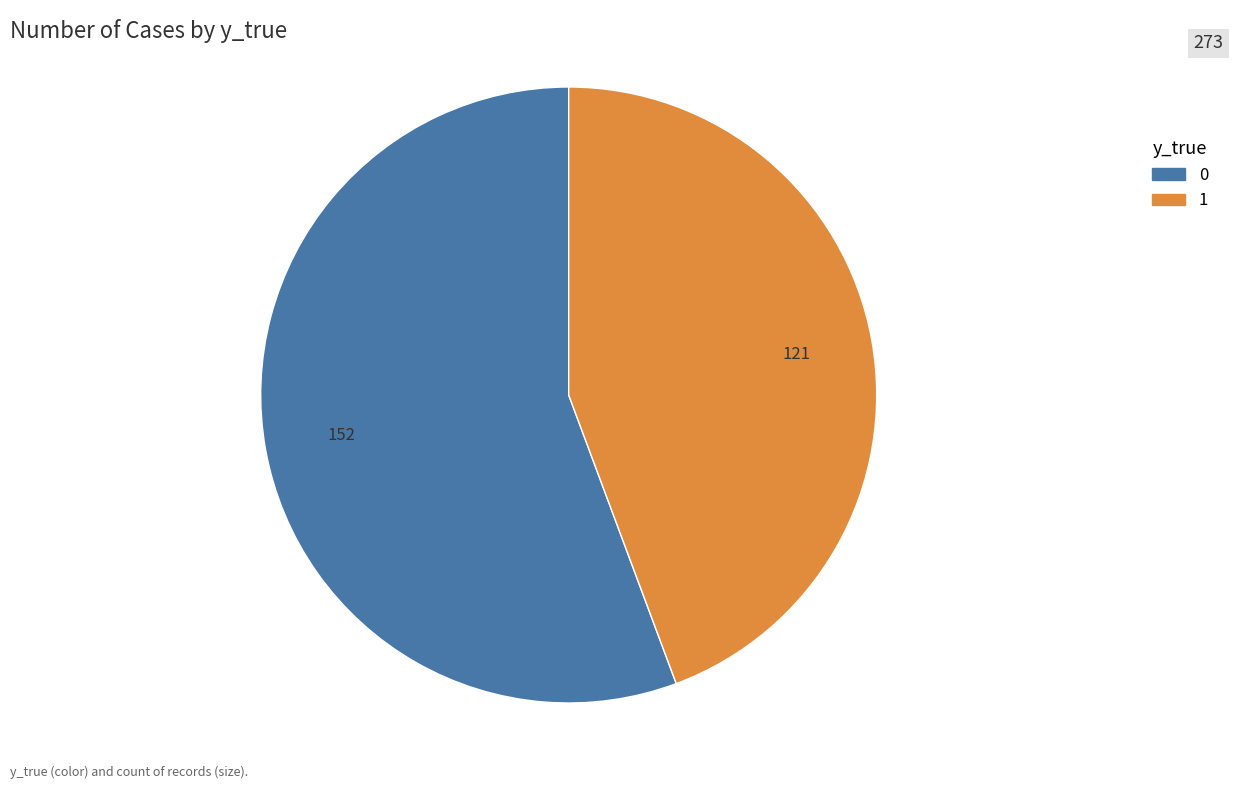

The 0 slice represents 56% of the pie. True or false?

True